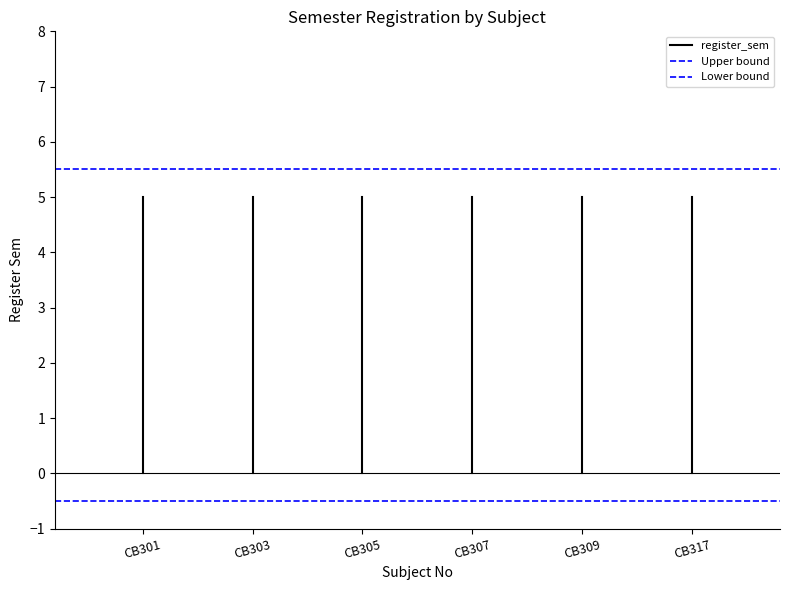

What are all the series names shown in the legend?

register_sem, Upper bound, Lower bound